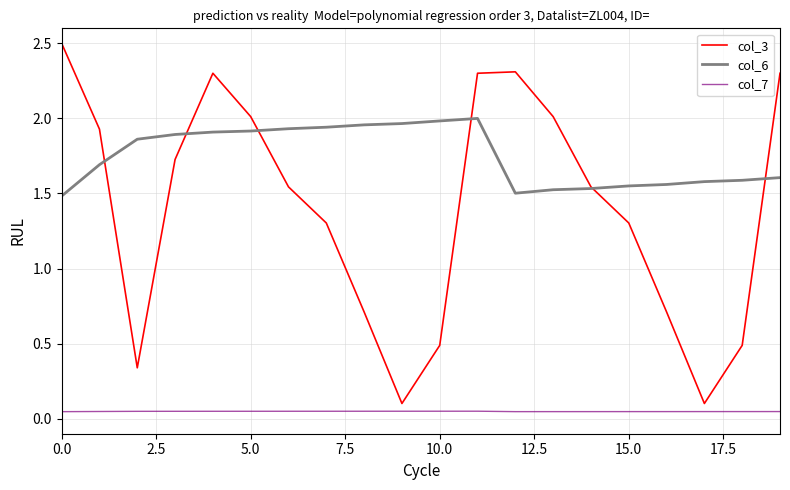

List the series in order of their overall mean, highest first.

col_6, col_3, col_7